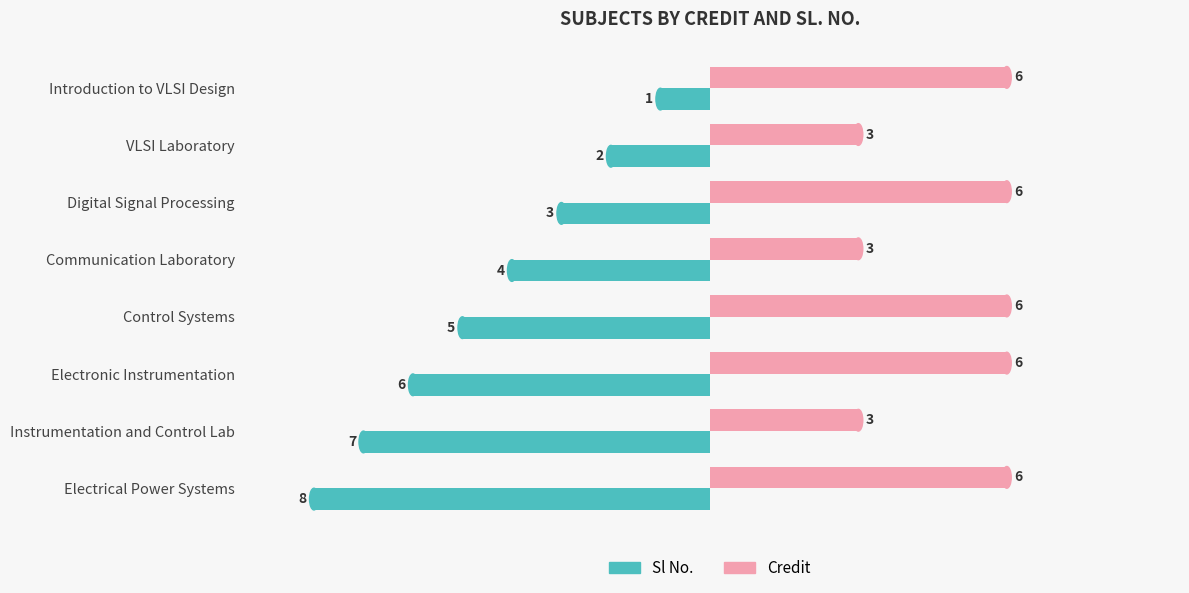

What is the sum of all Credit values?

39